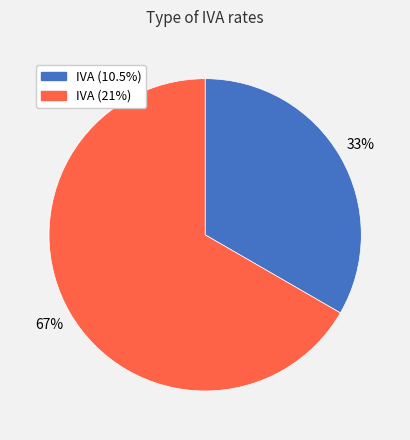

Does IVA (10.5%) account for over 50% of the chart?

No